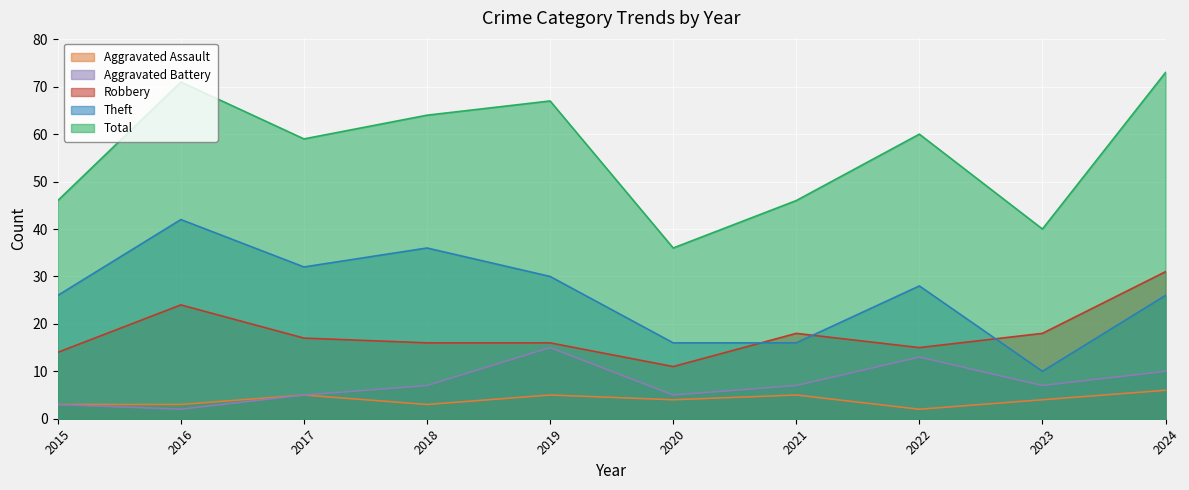

What is the sum of all Aggravated Battery values?

74